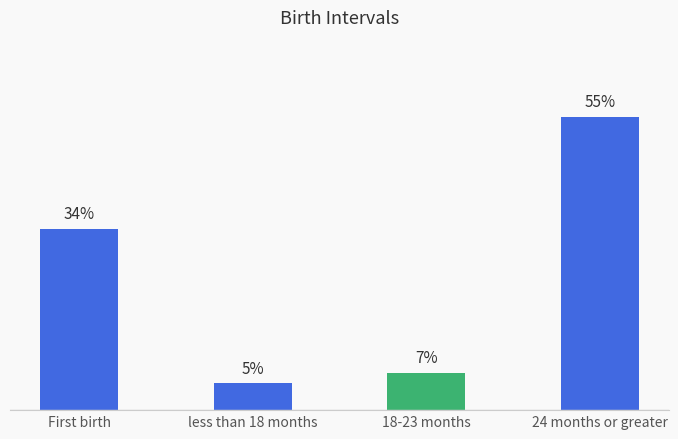

Does the chart contain any negative values?

No